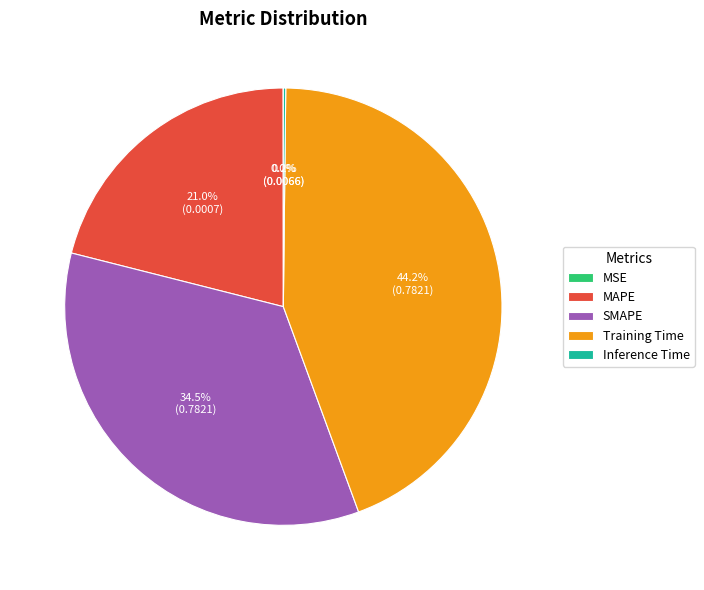

Does any single category account for the majority?

No